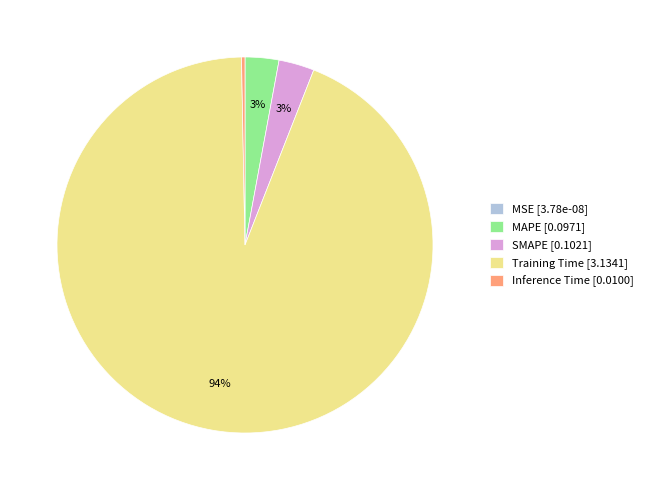

Does Training Time represent more than half of the total?

Yes